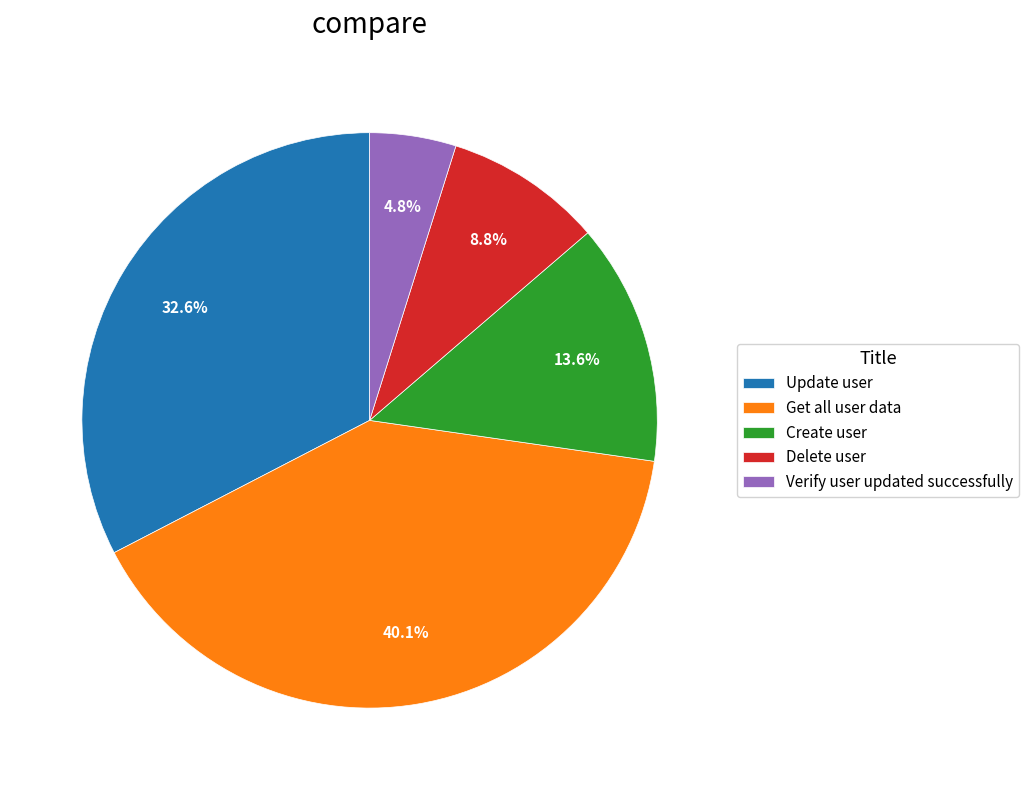

How many slices are in this pie chart?

5